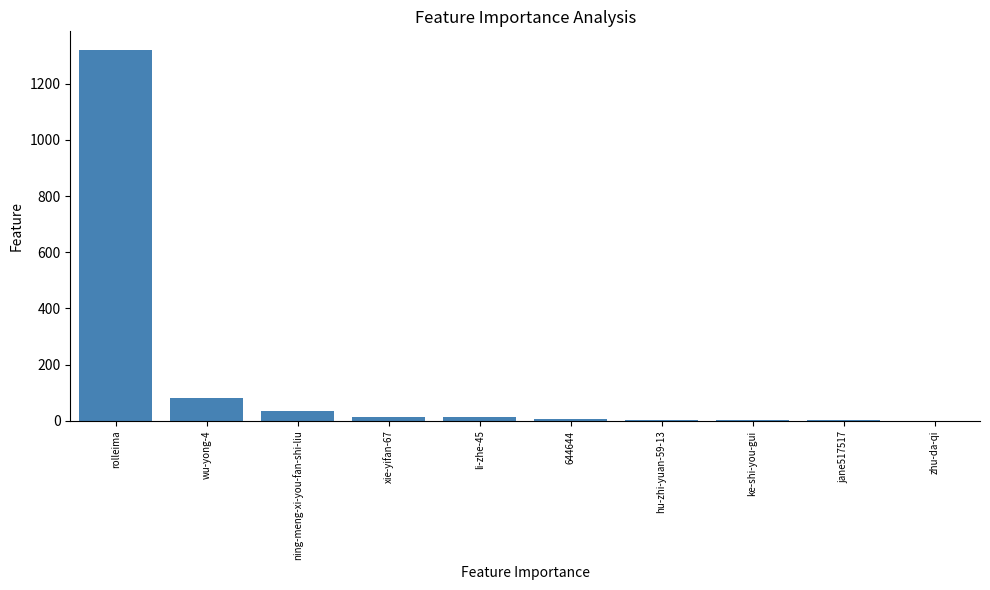

True or false: the data shows 15 at xie-yifan-67.

True